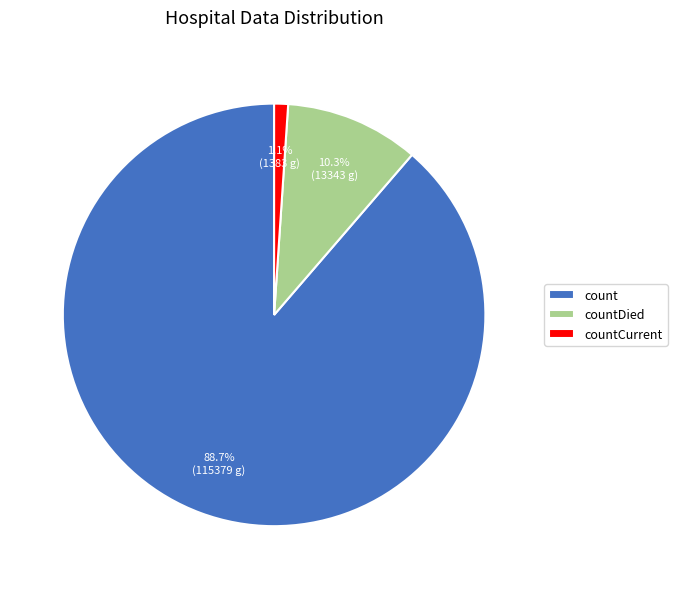

How many segments does this pie chart have?

3